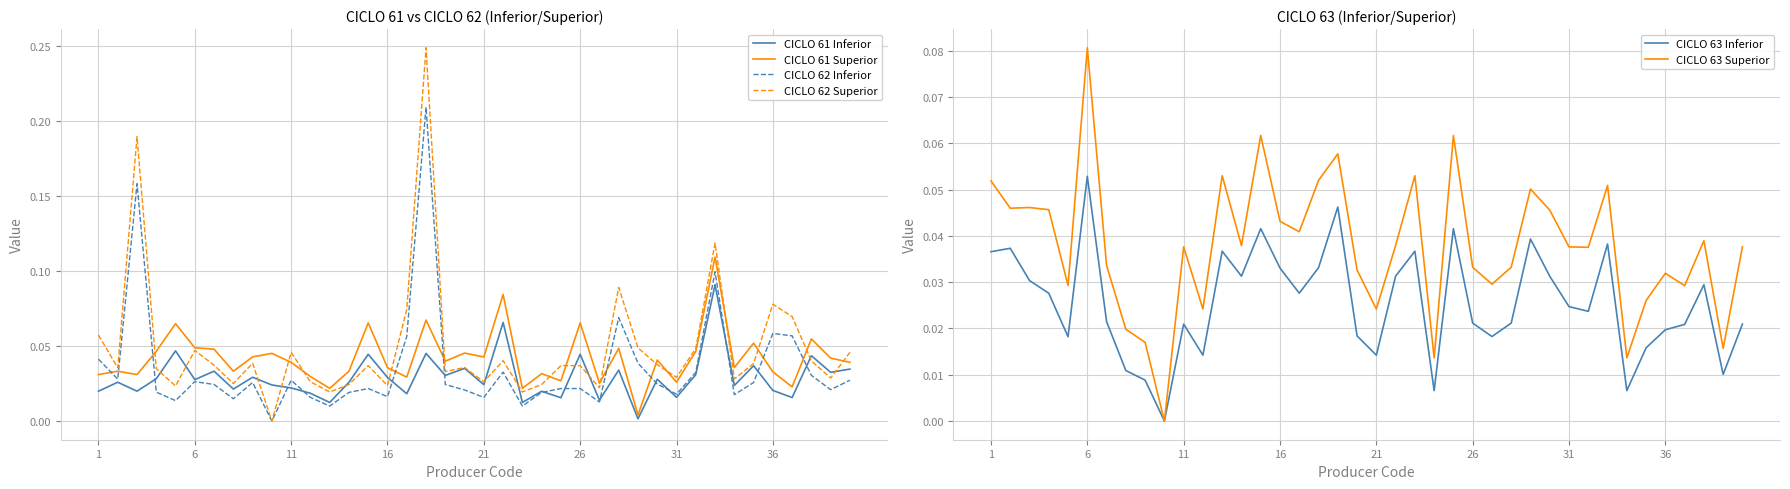

Which has a higher value, 9 or 37?

37